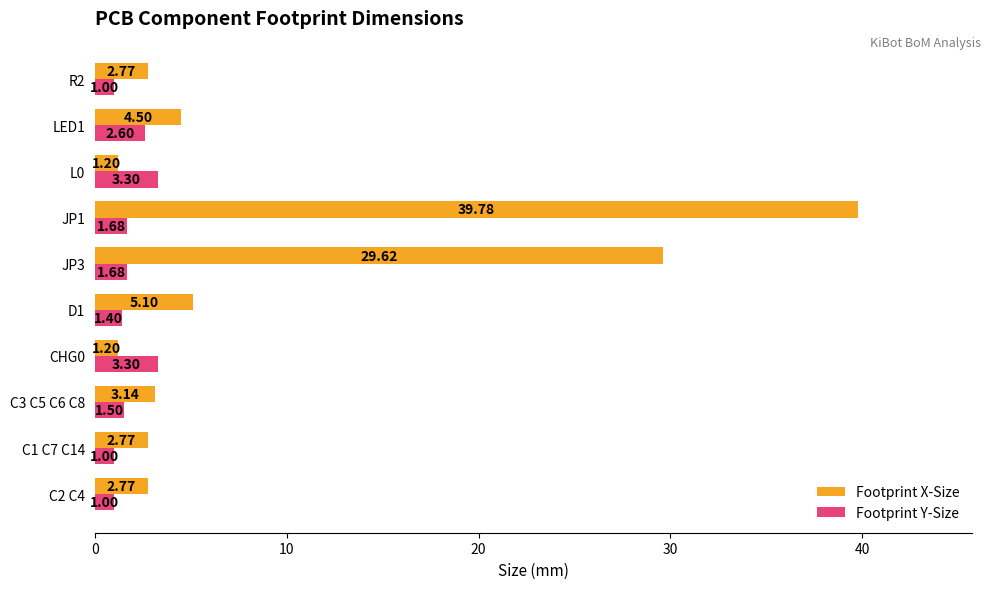

What is the difference between the maximum and minimum values in the Footprint Y-Size series?

2.3